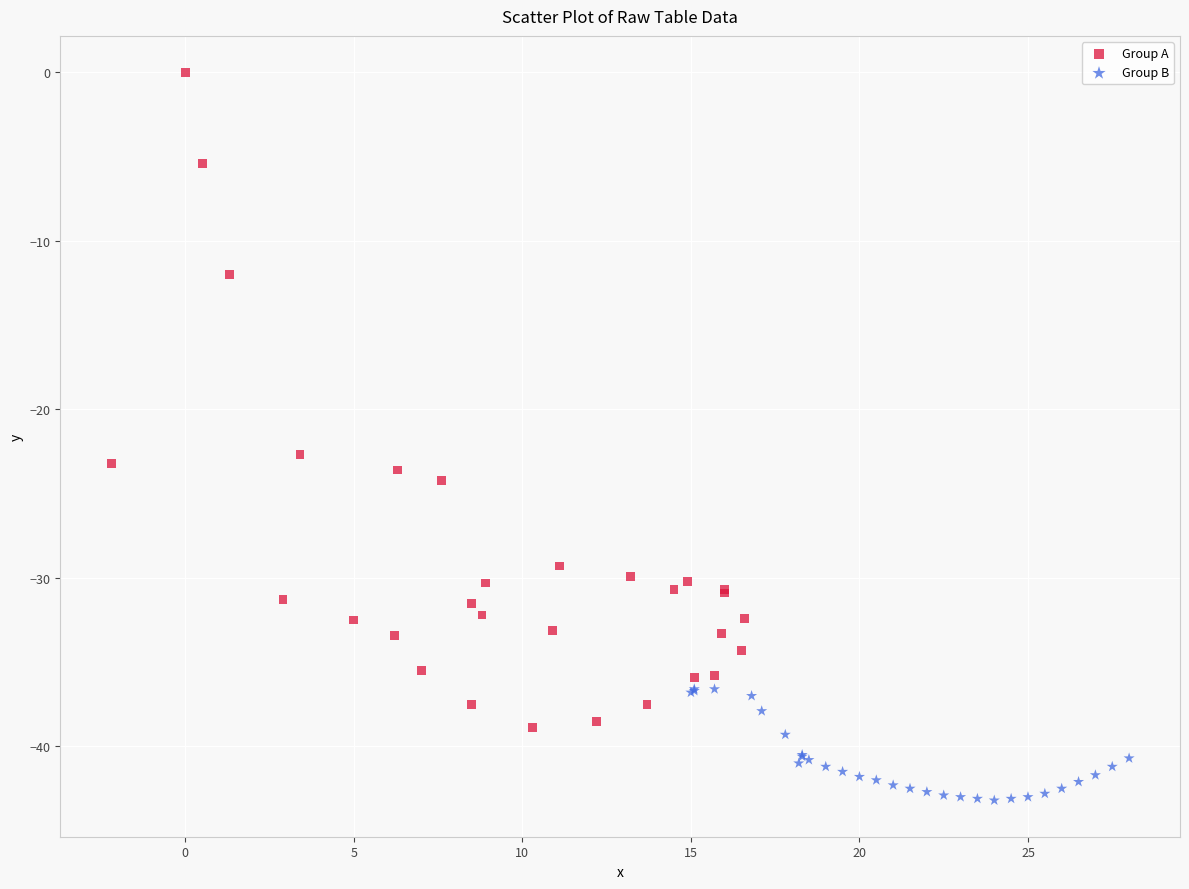

Which series reaches the maximum Y coordinate?

Group A